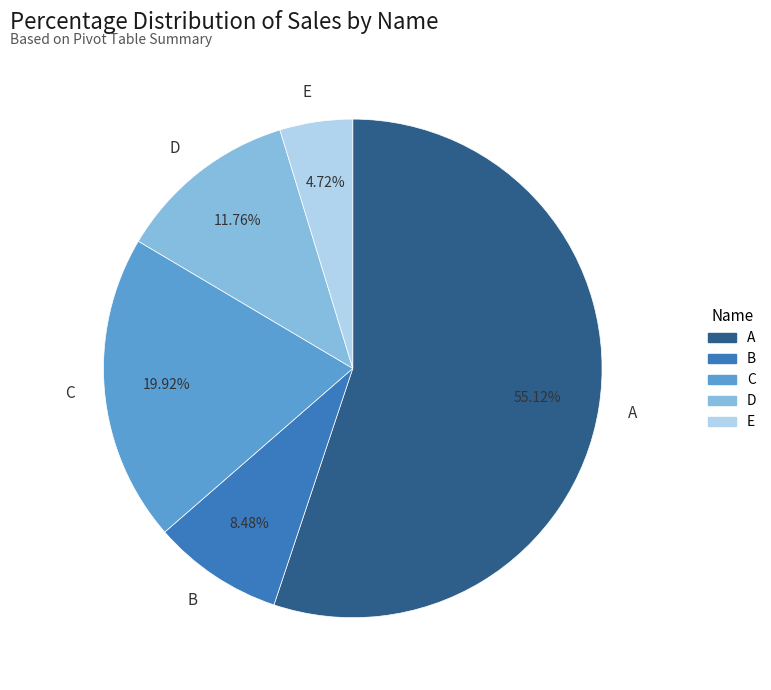

To the nearest percent, what percentage of the pie is B?

8%